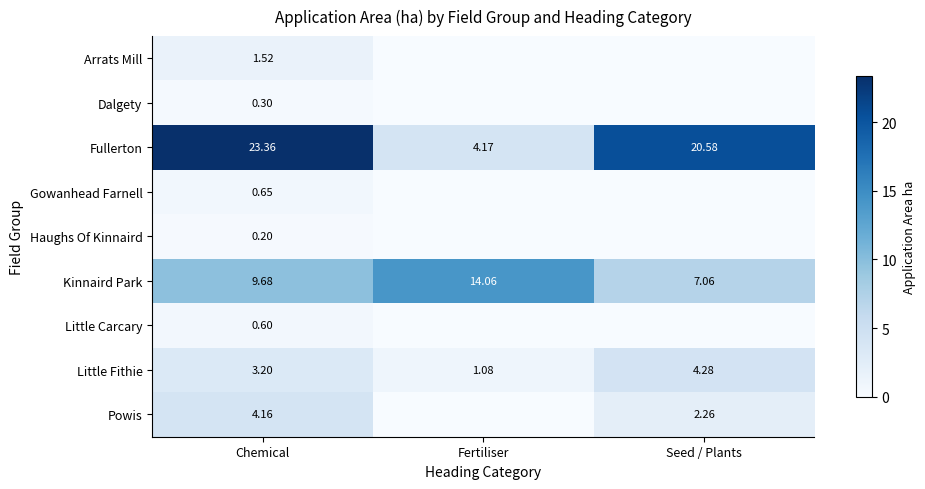

How many data points does each series have?

3